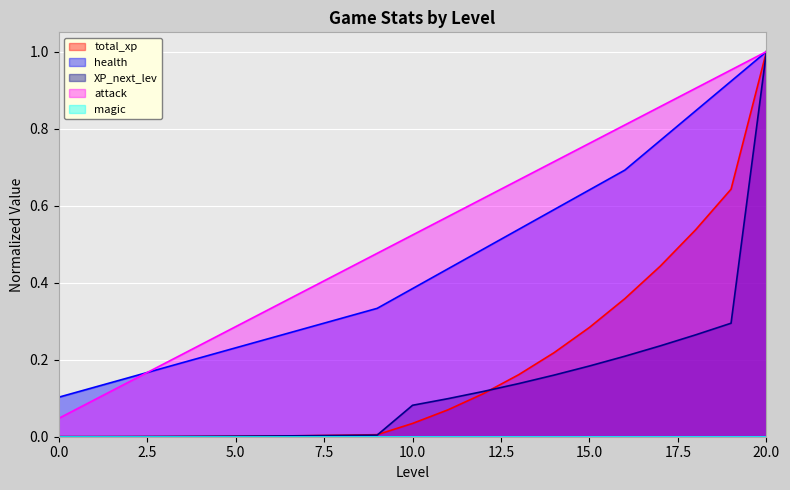

What is the highest value of the XP_next_lev series?

1.0